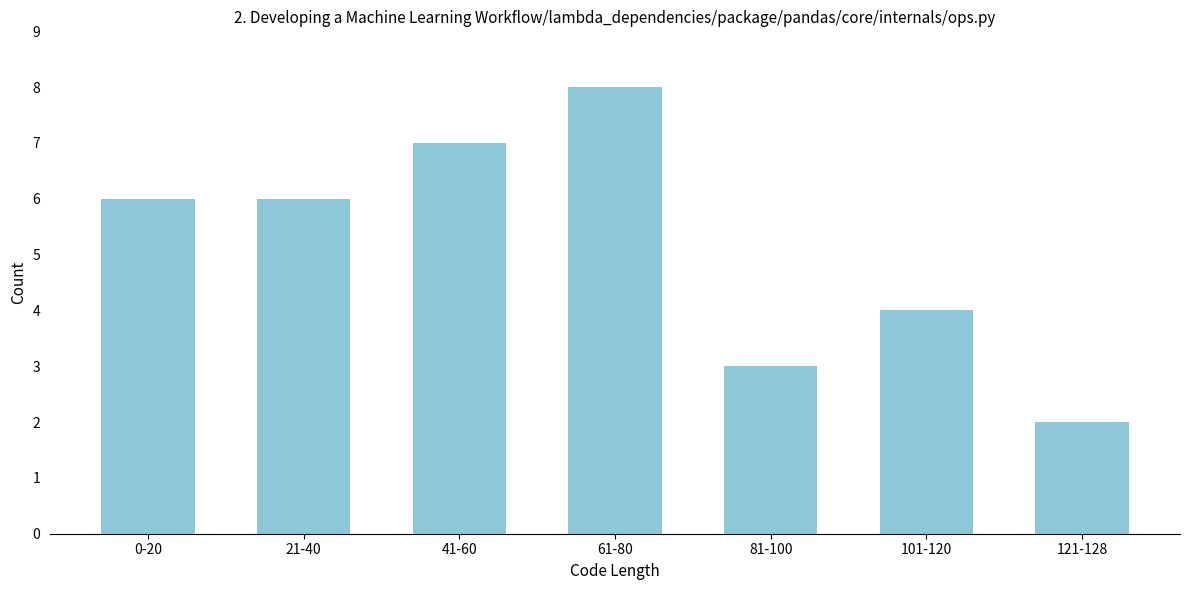

Reading left to right, extract all data points from this chart.

6	6	7	8	3	4	2